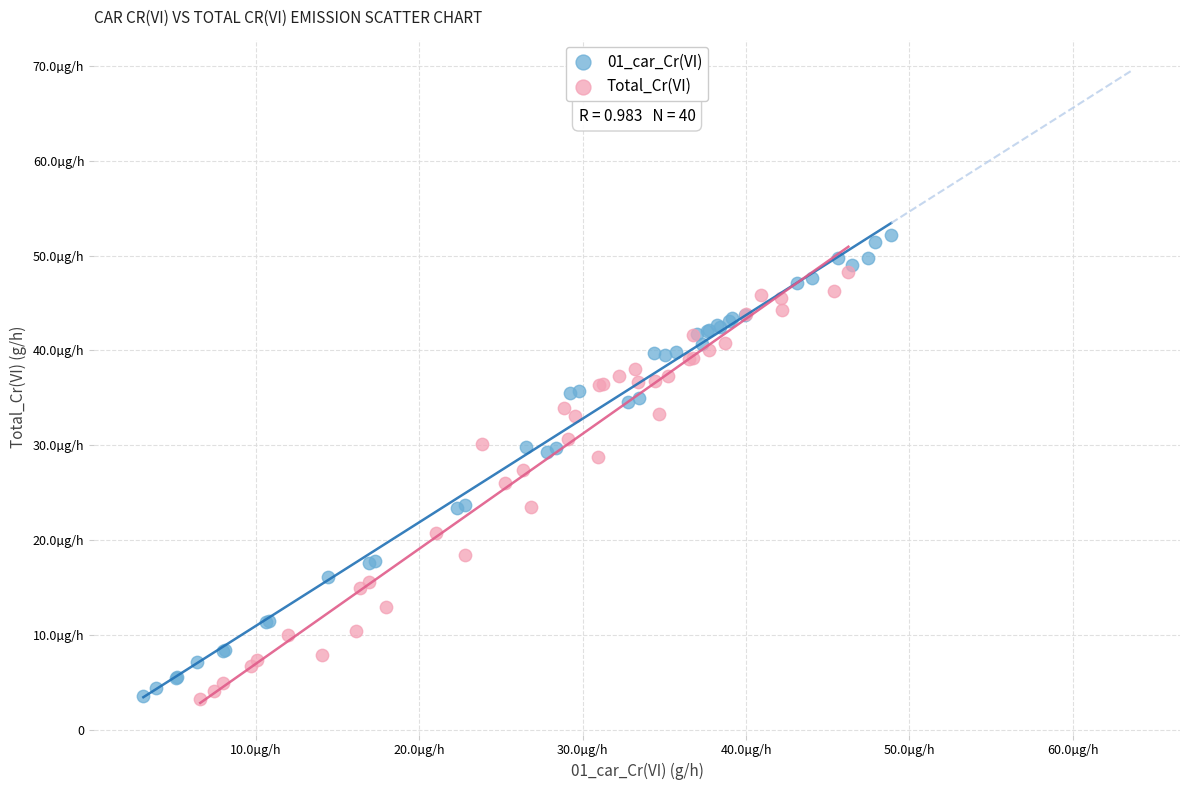

Which series reaches the maximum Y coordinate?

01_car_Cr(VI)